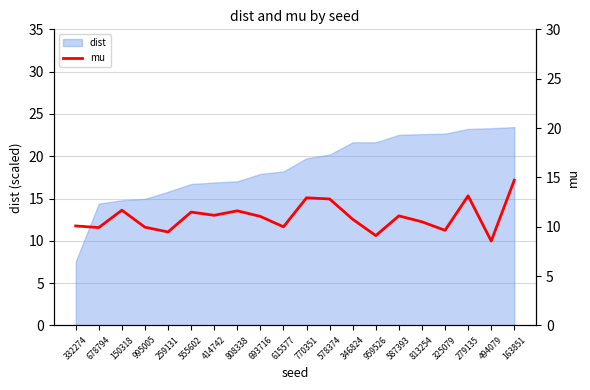

Which category has the lowest value in the dist series?

332274